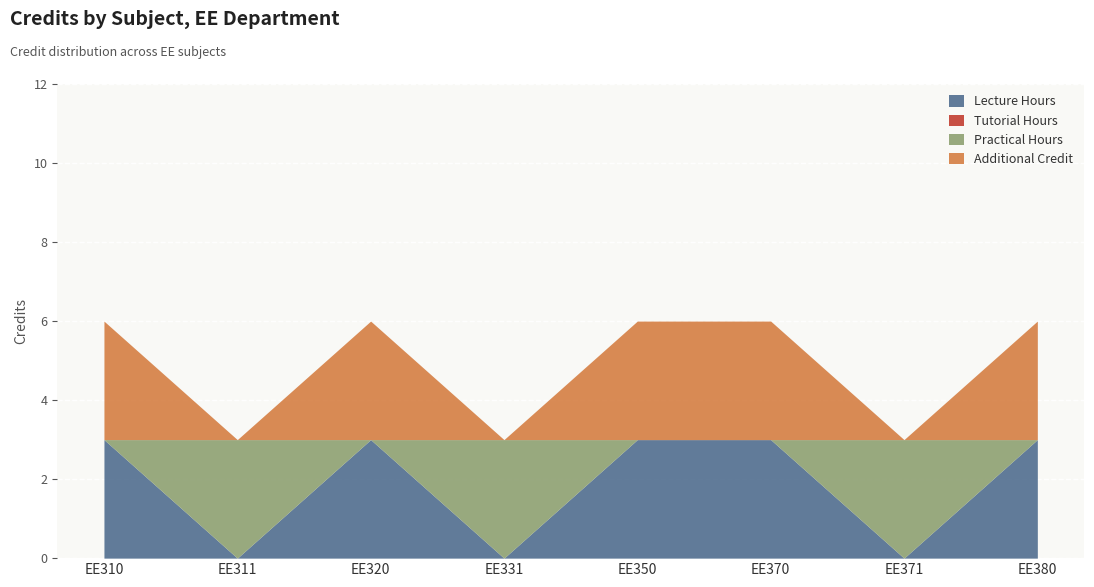

What is the difference between the maximum and second lowest values?

3